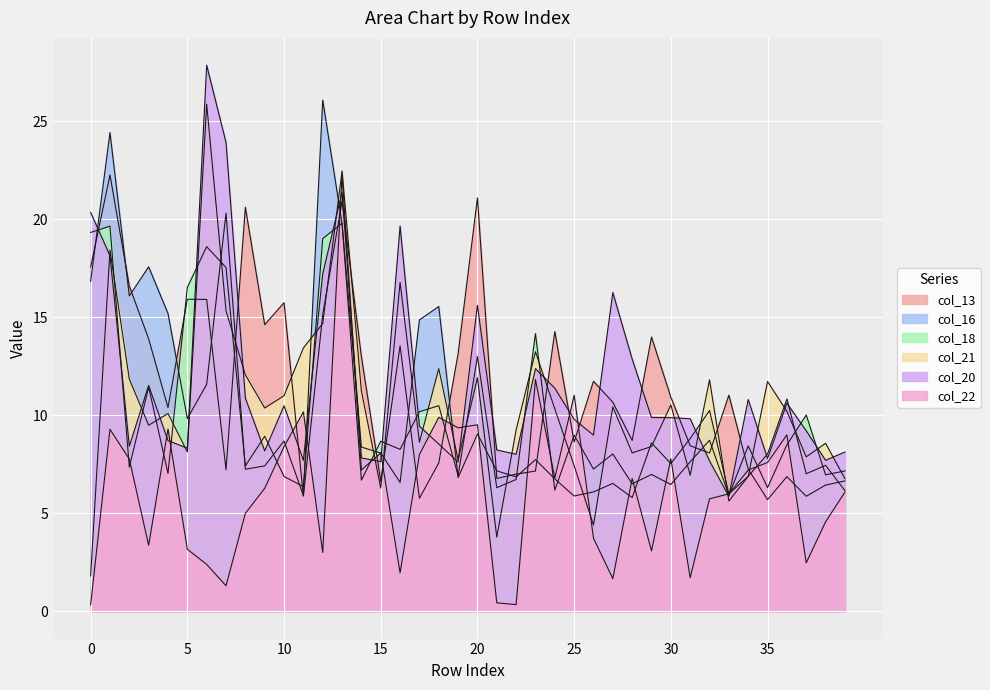

What is the difference between the highest and lowest values at 28?

7.1